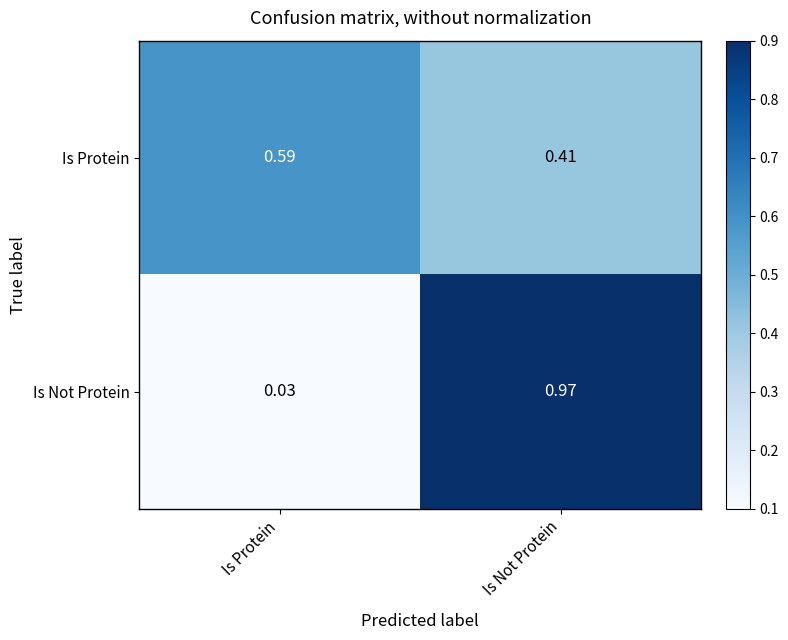

At which label does Is Protein reach its minimum?

Is Not Protein